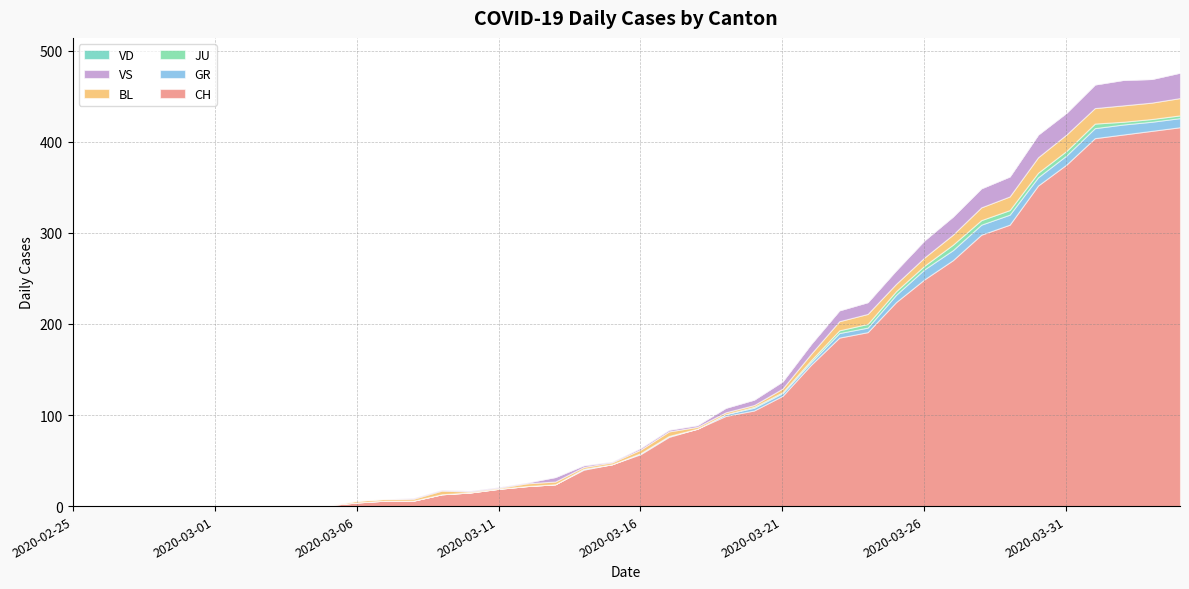

Reading right to left, extract all data points from this chart.

CH: 2020-04-04=416	2020-04-03=412	2020-04-02=408	2020-04-01=404	2020-03-31=375	2020-03-30=352	2020-03-29=309	2020-03-28=298	2020-03-27=270	2020-03-26=249	2020-03-25=224	2020-03-24=191	2020-03-23=185	2020-03-22=155	2020-03-21=121	2020-03-20=105	2020-03-19=99	2020-03-18=85	2020-03-17=76	2020-03-16=57	2020-03-15=46	2020-03-14=40	2020-03-13=24	2020-03-12=22	2020-03-11=19	2020-03-10=15	2020-03-09=13	2020-03-08=6	2020-03-07=6	2020-03-06=4	2020-03-05=1	2020-03-04=1	2020-03-03=0	2020-03-02=0	2020-03-01=0	2020-02-29=0	2020-02-28=0	2020-02-27=0	2020-02-26=0	2020-02-25=0
GR: 2020-04-04=10	2020-04-03=10	2020-04-02=11	2020-04-01=11	2020-03-31=10	2020-03-30=9	2020-03-29=11	2020-03-28=11	2020-03-27=11	2020-03-26=11	2020-03-25=8	2020-03-24=5	2020-03-23=5	2020-03-22=3	2020-03-21=3	2020-03-20=3	2020-03-19=2	2020-03-18=0	2020-03-17=1	2020-03-16=1	2020-03-15=0	2020-03-14=1	2020-03-13=0	2020-03-12=0	2020-03-11=0	2020-03-10=0	2020-03-09=0	2020-03-08=0	2020-03-07=0	2020-03-06=0	2020-03-05=0	2020-03-04=0	2020-03-03=0	2020-03-02=0	2020-03-01=0	2020-02-29=0	2020-02-28=0	2020-02-27=0	2020-02-26=0	2020-02-25=0
JU: 2020-04-04=3	2020-04-03=3	2020-04-02=3	2020-04-01=5	2020-03-31=5	2020-03-30=5	2020-03-29=5	2020-03-28=5	2020-03-27=6	2020-03-26=4	2020-03-25=4	2020-03-24=4	2020-03-23=3	2020-03-22=2	2020-03-21=1	2020-03-20=1	2020-03-19=0	2020-03-18=0	2020-03-17=0	2020-03-16=0	2020-03-15=0	2020-03-14=0	2020-03-13=0	2020-03-12=0	2020-03-11=0	2020-03-10=0	2020-03-09=0	2020-03-08=0	2020-03-07=0	2020-03-06=0	2020-03-05=0	2020-03-04=0	2020-03-03=0	2020-03-02=0	2020-03-01=0	2020-02-29=0	2020-02-28=0	2020-02-27=0	2020-02-26=0	2020-02-25=0
BL: 2020-04-04=19	2020-04-03=18	2020-04-02=18	2020-04-01=17	2020-03-31=18	2020-03-30=17	2020-03-29=15	2020-03-28=14	2020-03-27=11	2020-03-26=9	2020-03-25=8	2020-03-24=11	2020-03-23=10	2020-03-22=7	2020-03-21=4	2020-03-20=2	2020-03-19=2	2020-03-18=2	2020-03-17=5	2020-03-16=4	2020-03-15=2	2020-03-14=2	2020-03-13=3	2020-03-12=3	2020-03-11=1	2020-03-10=1	2020-03-09=4	2020-03-08=2	2020-03-07=2	2020-03-06=2	2020-03-05=0	2020-03-04=0	2020-03-03=0	2020-03-02=0	2020-03-01=0	2020-02-29=0	2020-02-28=0	2020-02-27=0	2020-02-26=0	2020-02-25=0
VS: 2020-04-04=28	2020-04-03=26	2020-04-02=28	2020-04-01=26	2020-03-31=24	2020-03-30=25	2020-03-29=22	2020-03-28=21	2020-03-27=20	2020-03-26=19	2020-03-25=15	2020-03-24=13	2020-03-23=12	2020-03-22=11	2020-03-21=8	2020-03-20=6	2020-03-19=5	2020-03-18=2	2020-03-17=2	2020-03-16=2	2020-03-15=1	2020-03-14=2	2020-03-13=5	2020-03-12=1	2020-03-11=1	2020-03-10=1	2020-03-09=1	2020-03-08=1	2020-03-07=0	2020-03-06=0	2020-03-05=0	2020-03-04=0	2020-03-03=0	2020-03-02=0	2020-03-01=0	2020-02-29=0	2020-02-28=0	2020-02-27=0	2020-02-26=0	2020-02-25=0
VD: 2020-04-04=0	2020-04-03=0	2020-04-02=0	2020-04-01=0	2020-03-31=0	2020-03-30=0	2020-03-29=0	2020-03-28=0	2020-03-27=0	2020-03-26=0	2020-03-25=0	2020-03-24=0	2020-03-23=0	2020-03-22=0	2020-03-21=0	2020-03-20=0	2020-03-19=0	2020-03-18=0	2020-03-17=0	2020-03-16=0	2020-03-15=0	2020-03-14=0	2020-03-13=0	2020-03-12=0	2020-03-11=0	2020-03-10=0	2020-03-09=0	2020-03-08=0	2020-03-07=0	2020-03-06=0	2020-03-05=0	2020-03-04=0	2020-03-03=0	2020-03-02=0	2020-03-01=0	2020-02-29=0	2020-02-28=0	2020-02-27=0	2020-02-26=0	2020-02-25=0